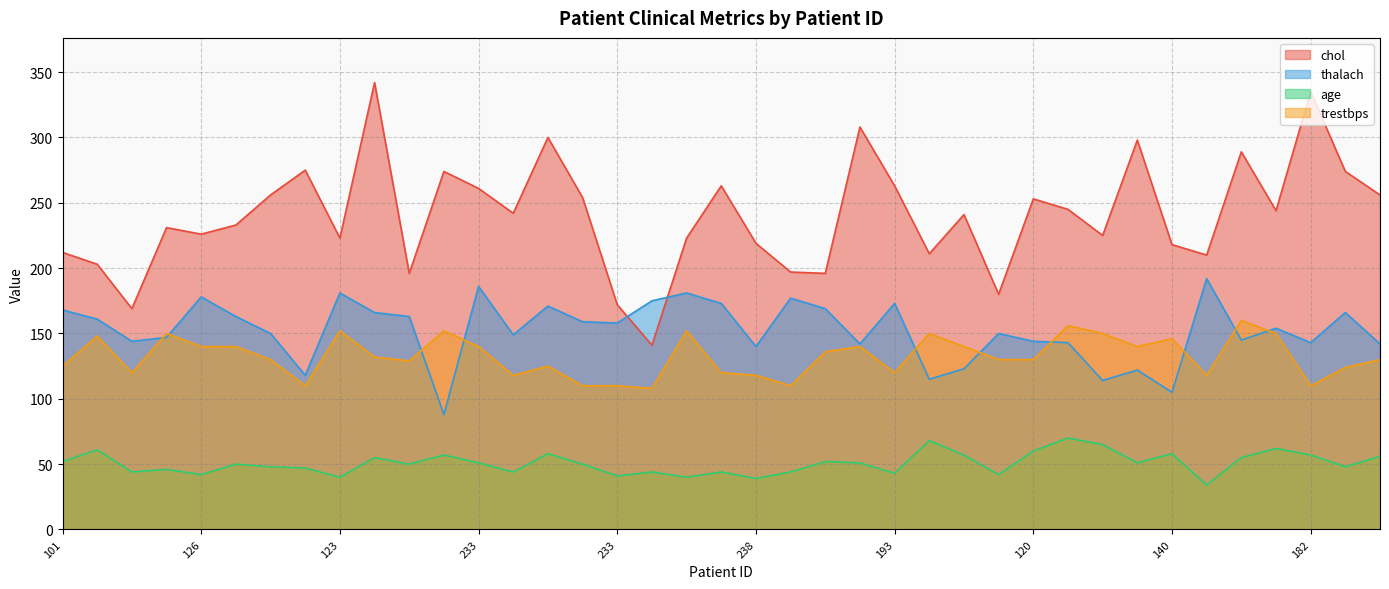

How many intersections are there between thalach and chol?

2